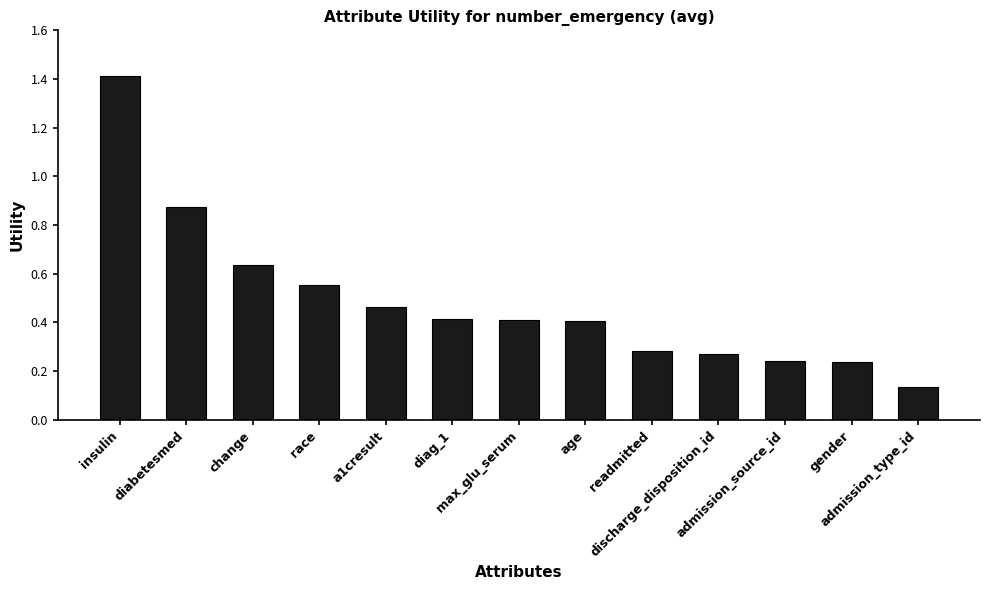

What is the sum of all values?

6.3